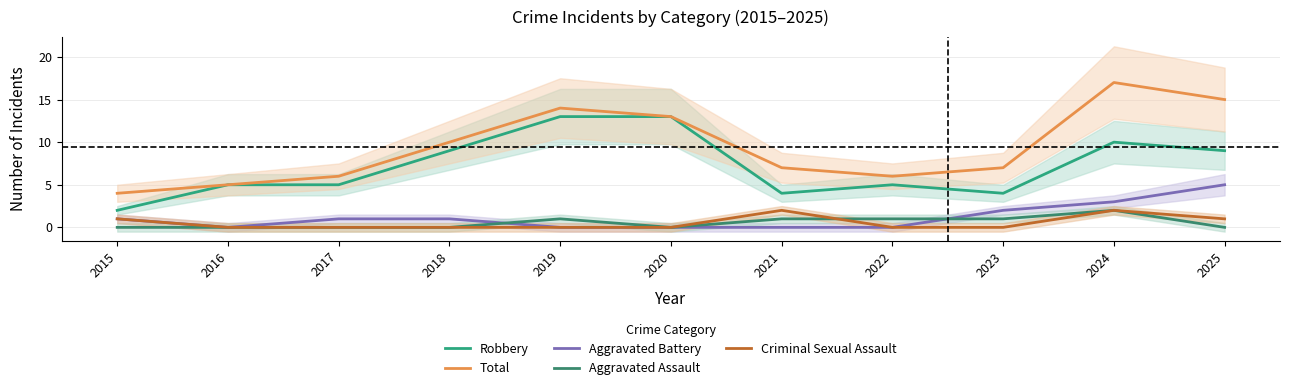

At which label does Robbery first exceed 5?

2018